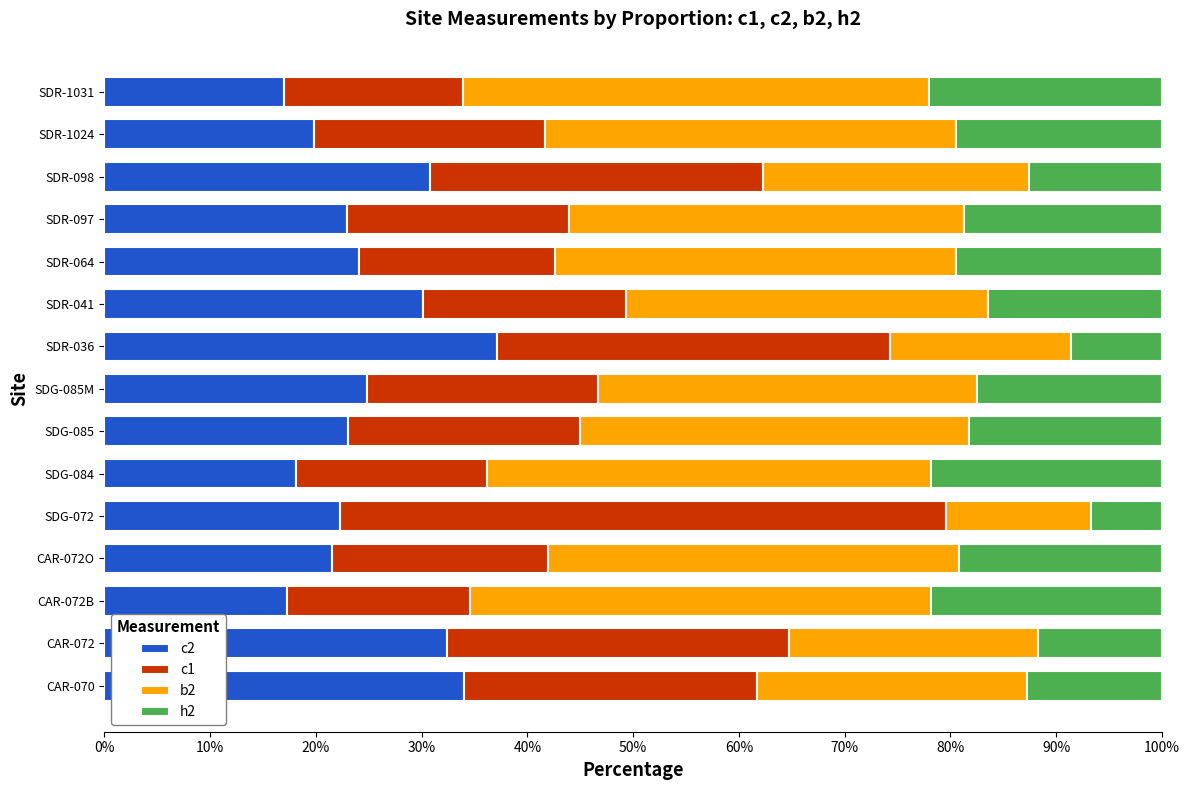

What is the sum of the c2 values at SDR-1024 and CAR-070?

53.9